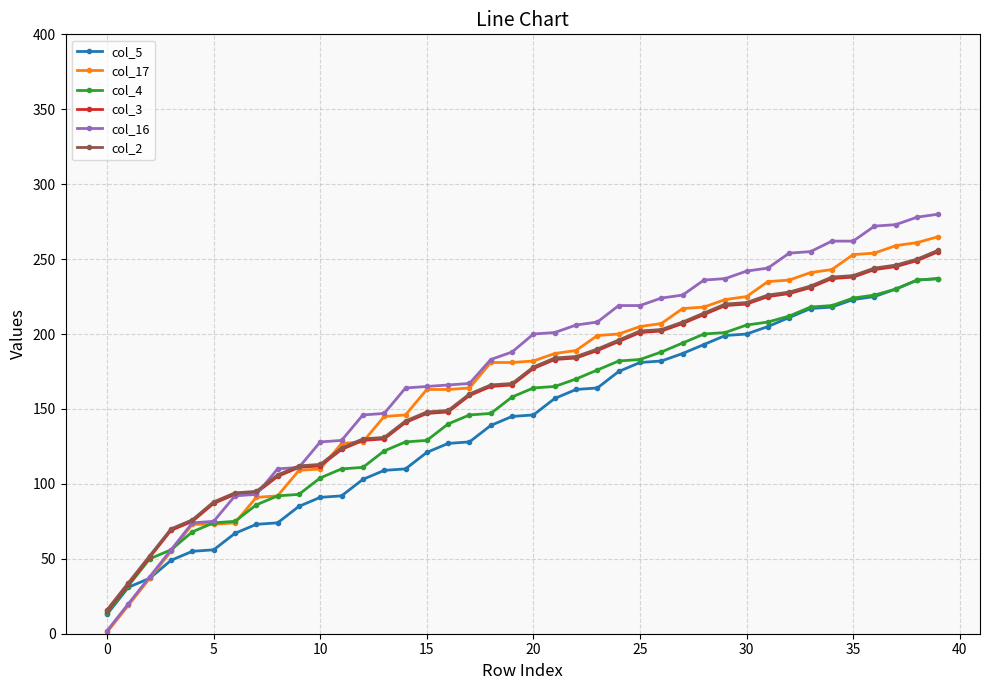

Which series has the largest range (max minus min)?

col_16